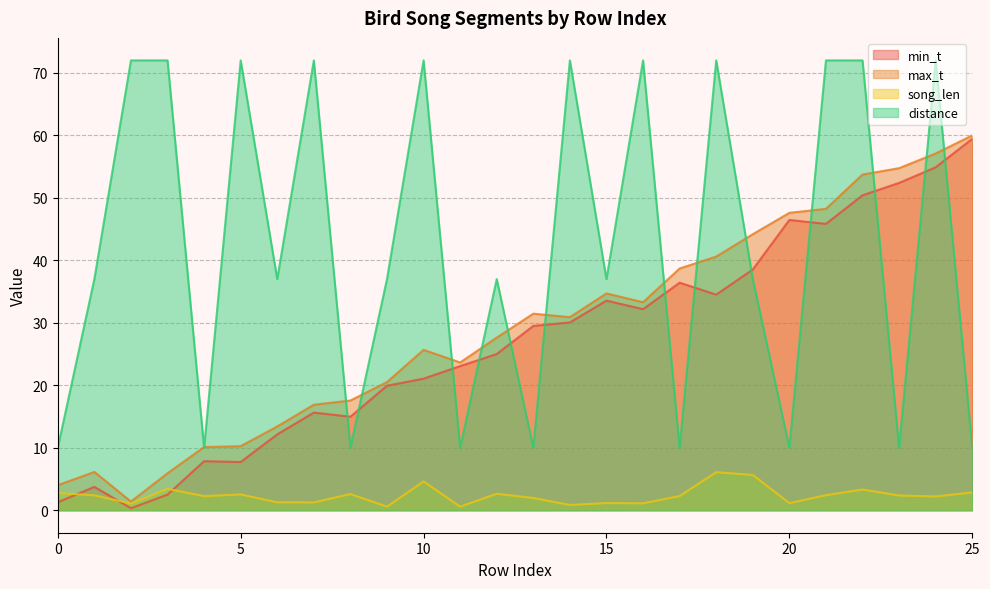

What is the difference between the highest and lowest values at 17?

36.4